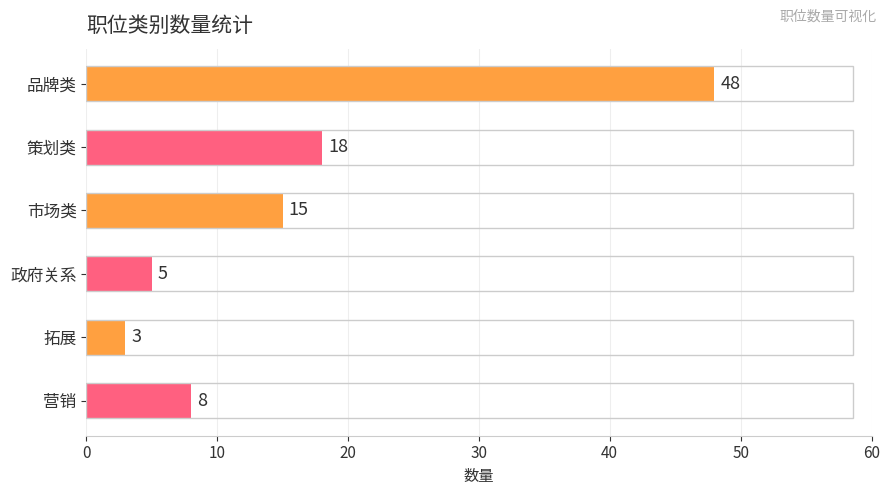

What is the difference between the second highest and second lowest values?

13